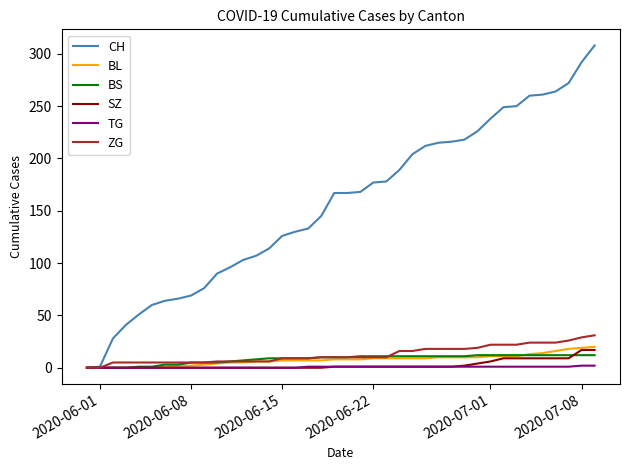

Which series has the widest spread of values?

CH